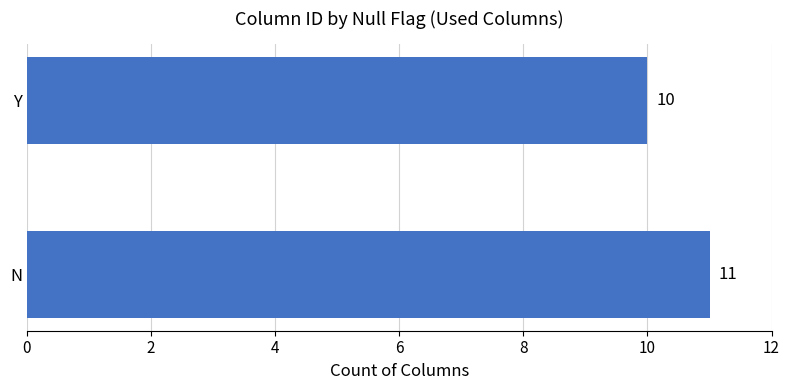

List the labels in order of value, largest first.

N, Y